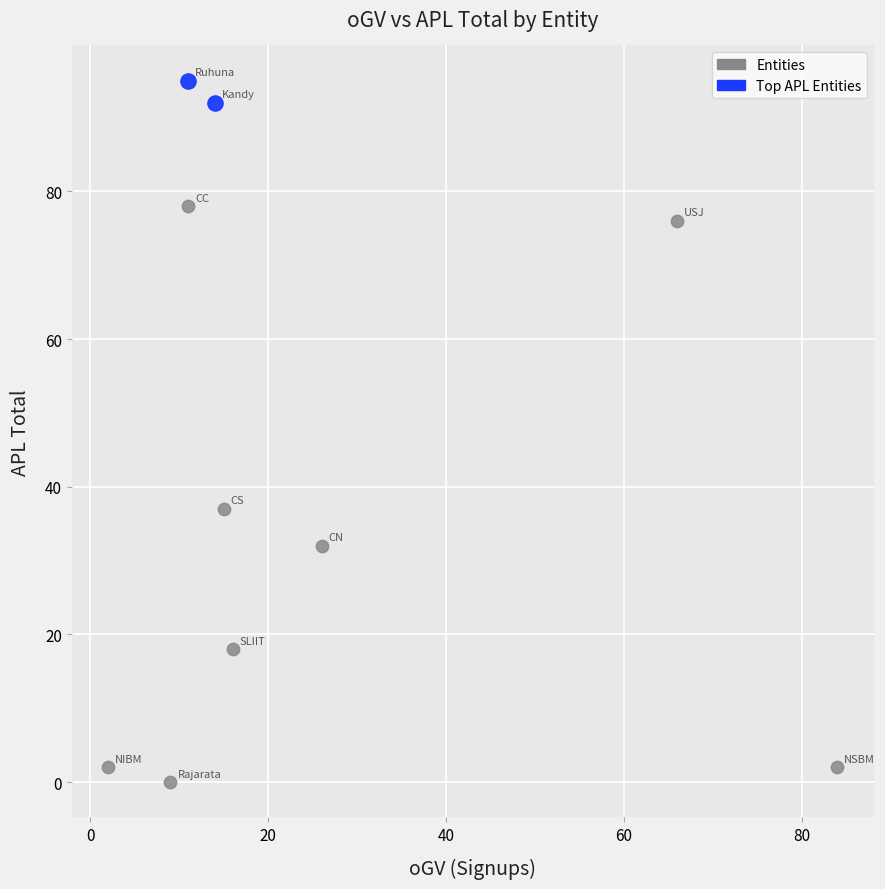

What are all the series names shown in the legend?

Entities, Top APL Entities